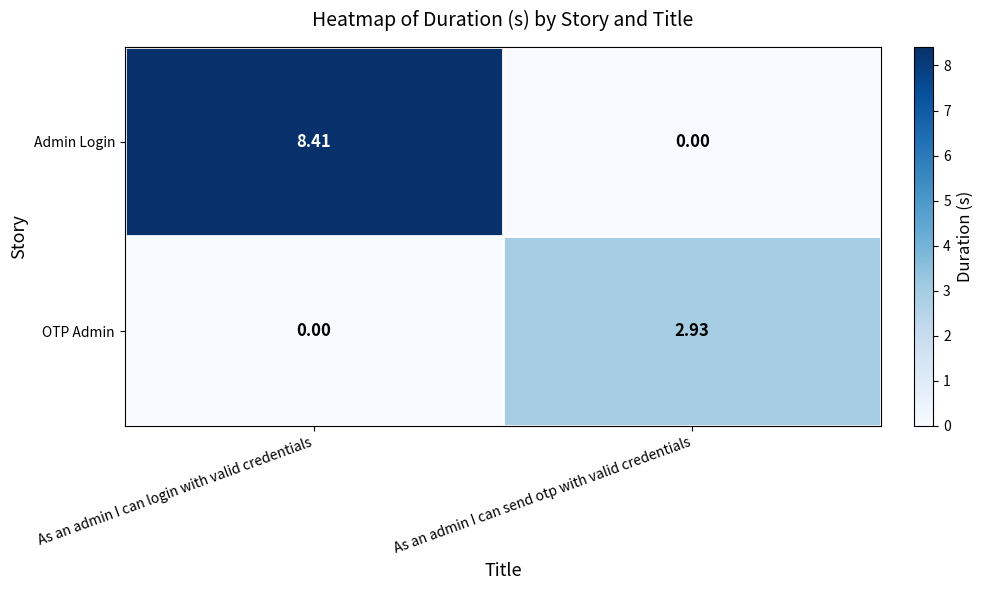

Is the value of Admin Login at As an admin I can login with valid credentials greater than the value of OTP Admin at As an admin I can login with valid credentials?

Yes